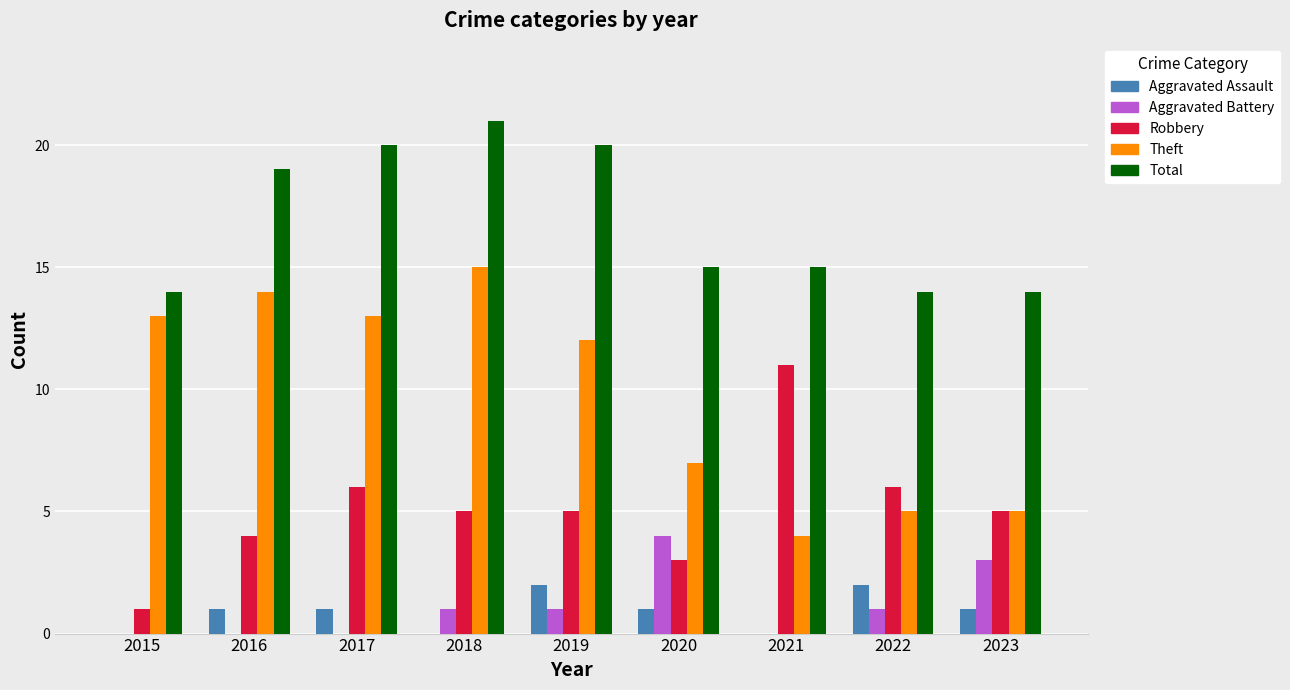

What is the average value of the Theft series?

10